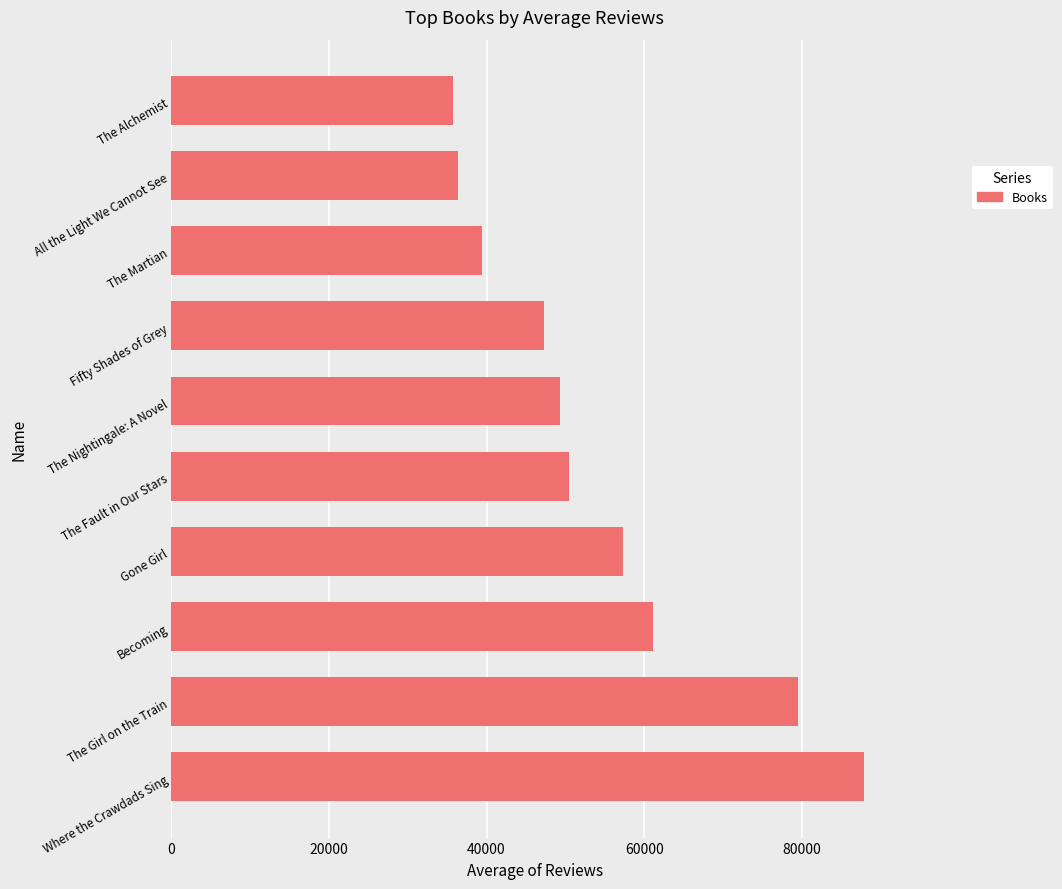

Count the number of data series in this chart.

1